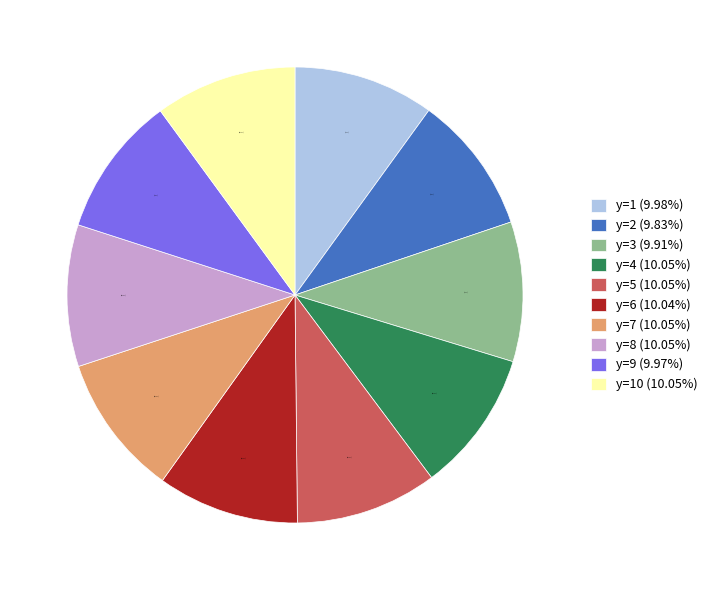

Is the sum of y=3 (9.91%) and y=7 (10.05%) greater than half?

No